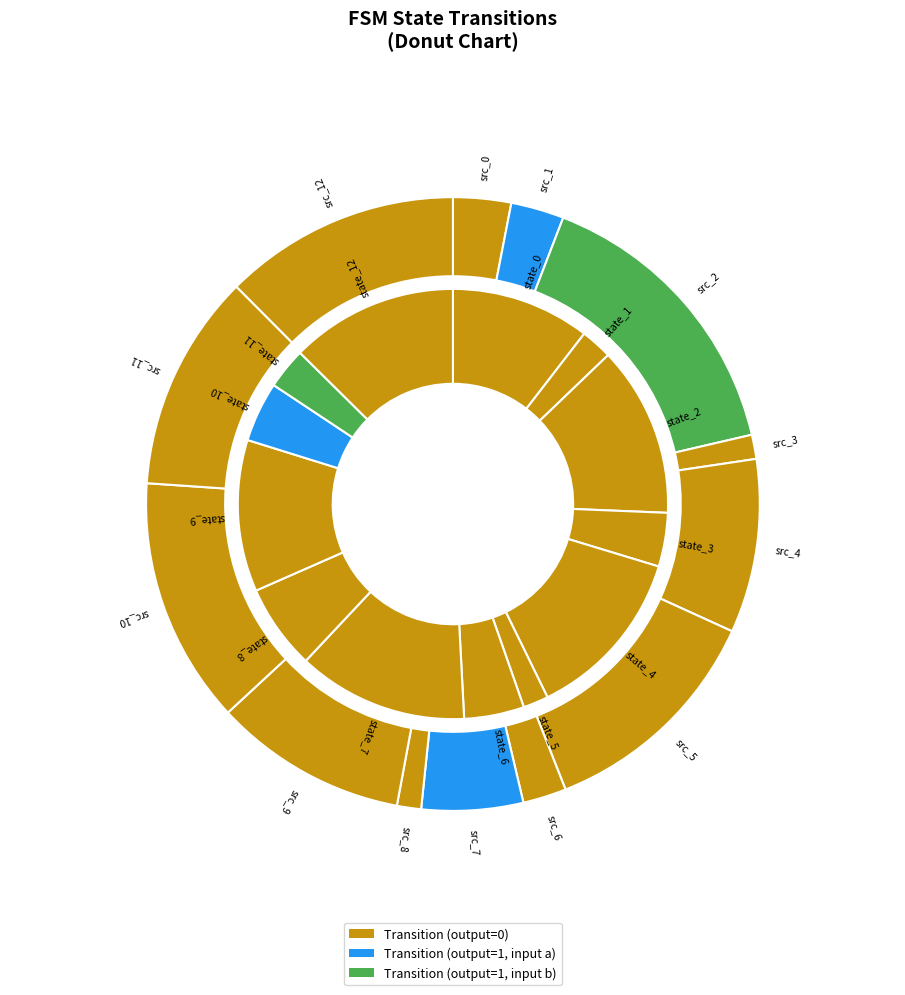

Which series changed the most between state_0 and state_12?

output_1